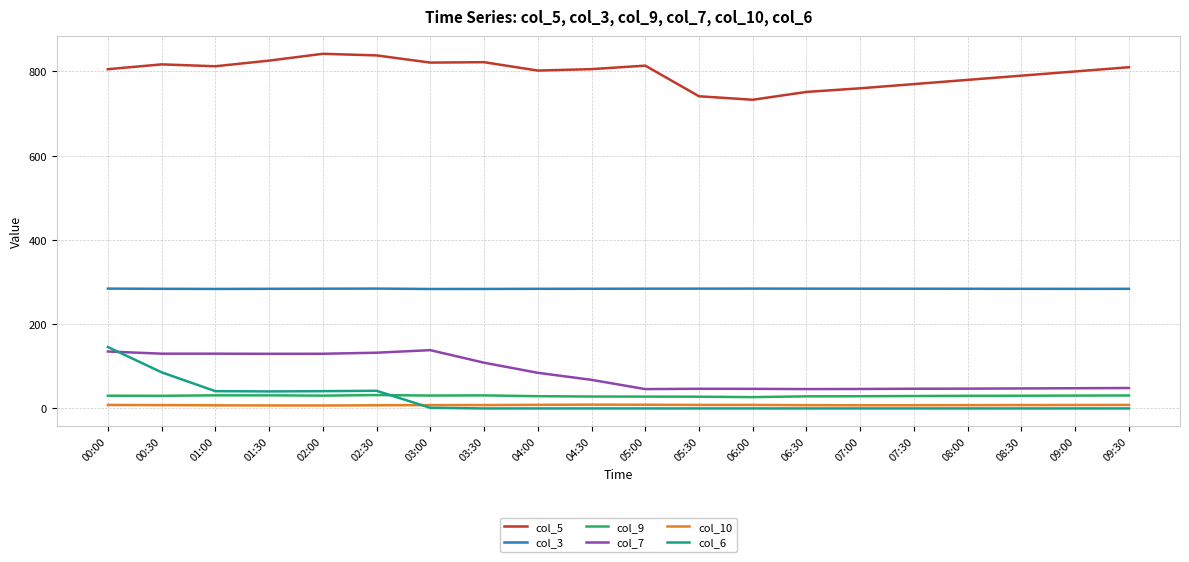

Is it true that col_3 equals 190.1 at 04:00?

False